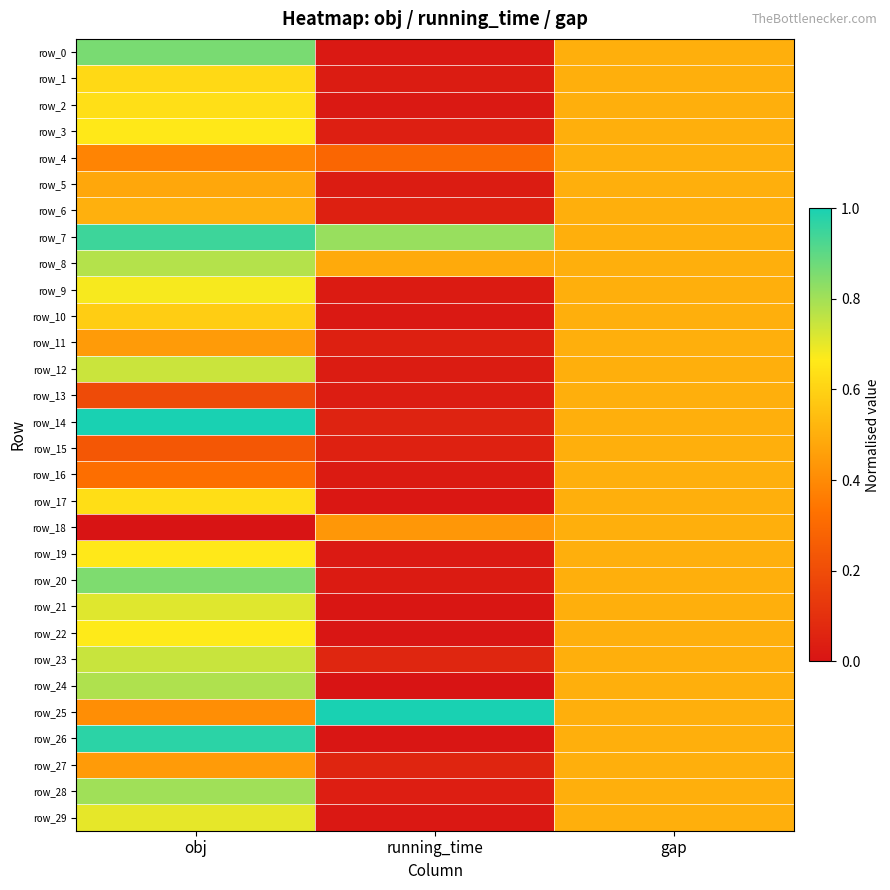

List the labels in order of row_10 value, smallest first.

running_time, gap, obj